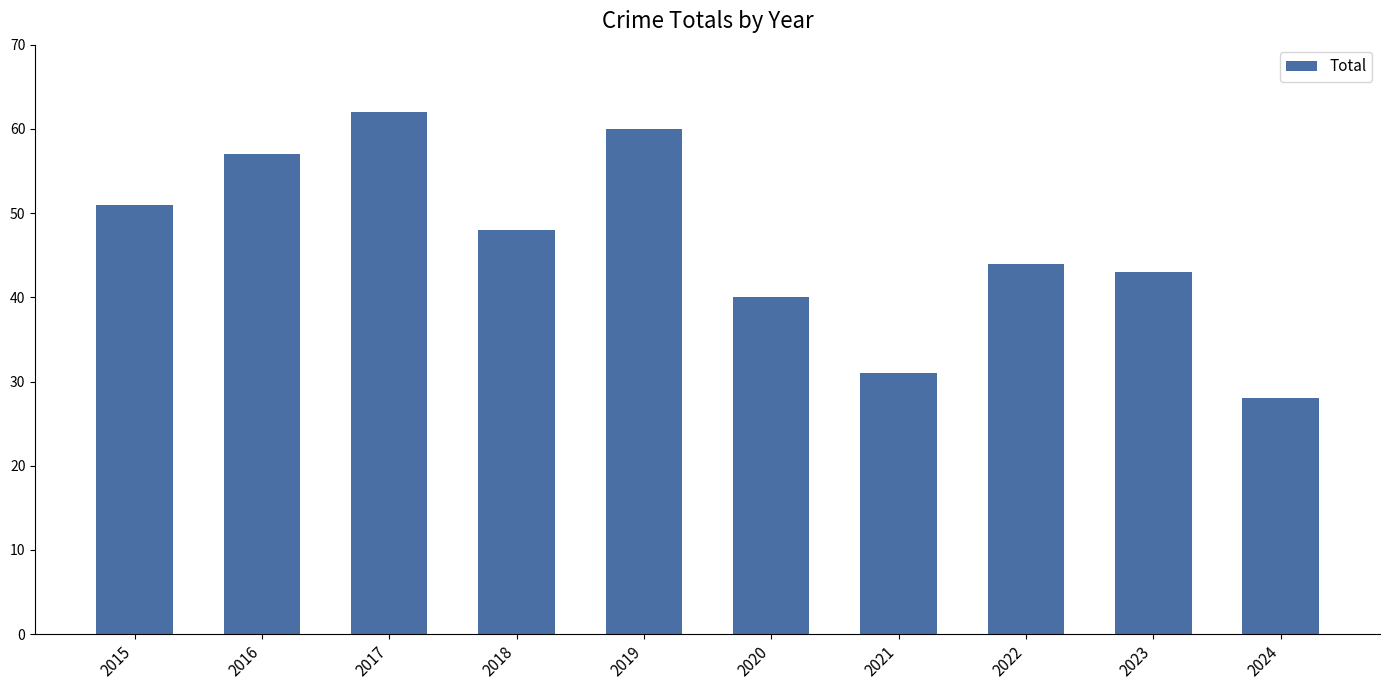

Reading left to right, what are all the values shown in this chart?

51	57	62	48	60	40	31	44	43	28